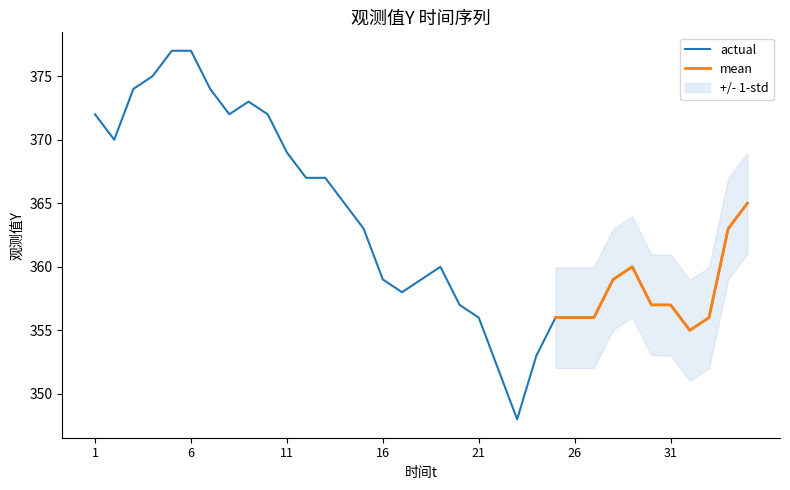

Which has a higher value, 26 or 21?

26